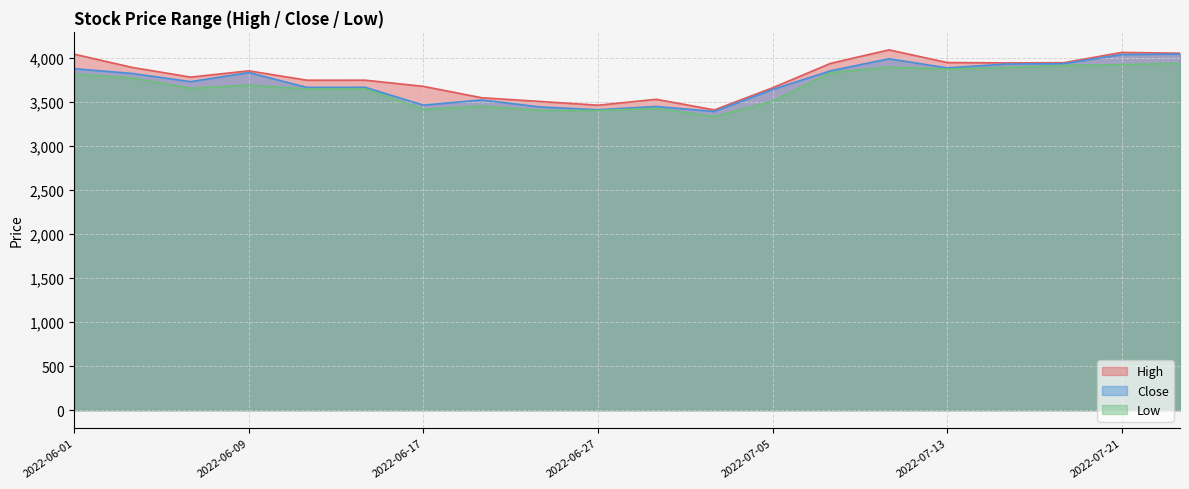

What is the difference between the maximum and second lowest values in the Low series?

535.0